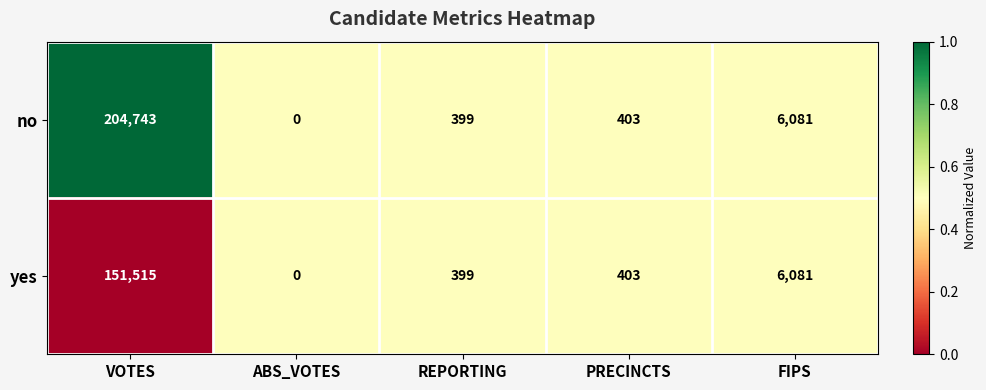

Is it true that no equals 6081 at FIPS?

True